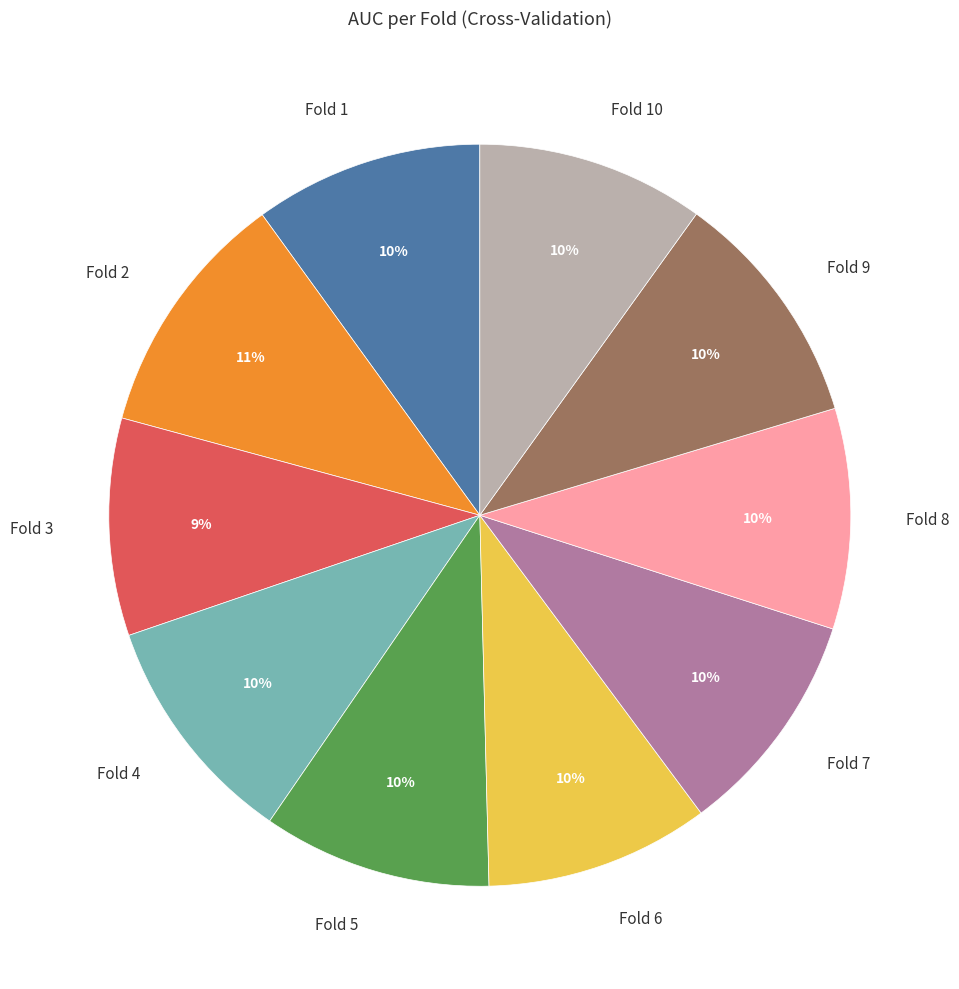

Count the number of slices in the pie.

10